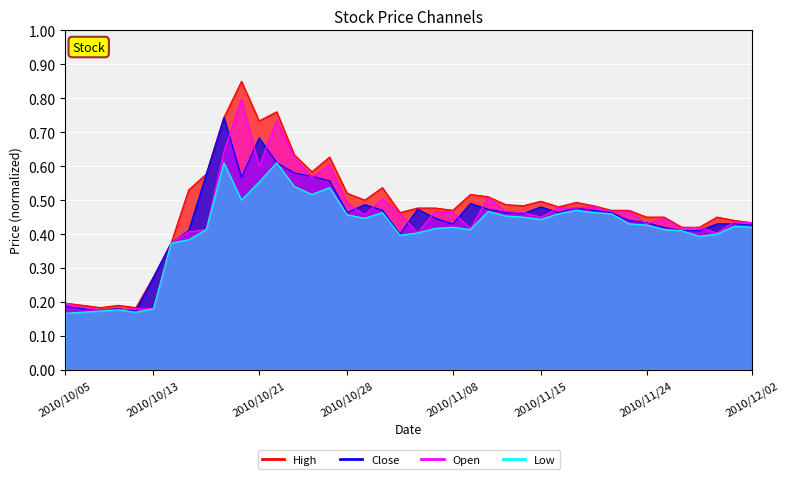

Which series has the largest total across all categories?

High